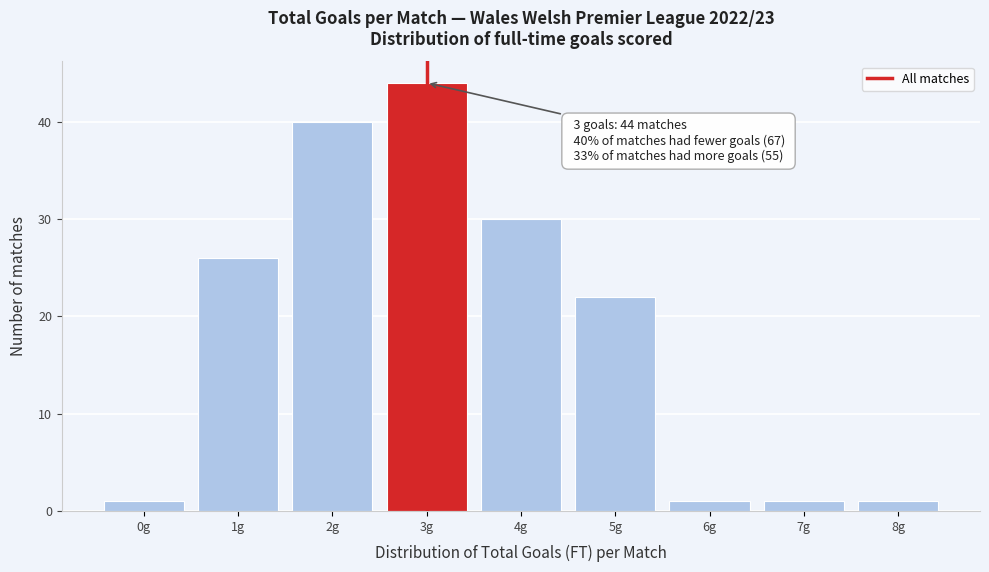

Over which range of the x-axis is the bar tallest?

2.5 to 3.5